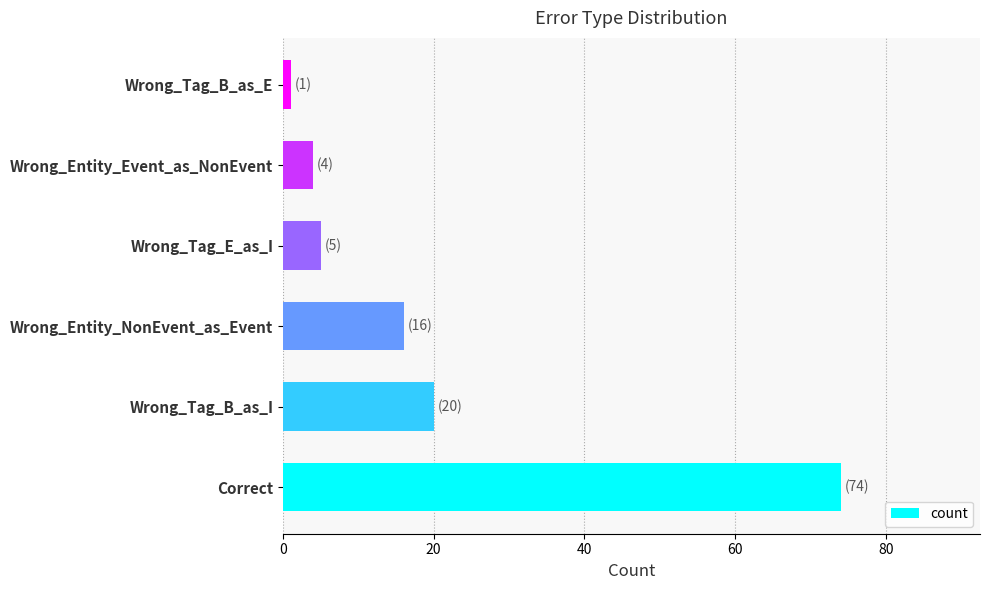

How many bars are there in total?

6